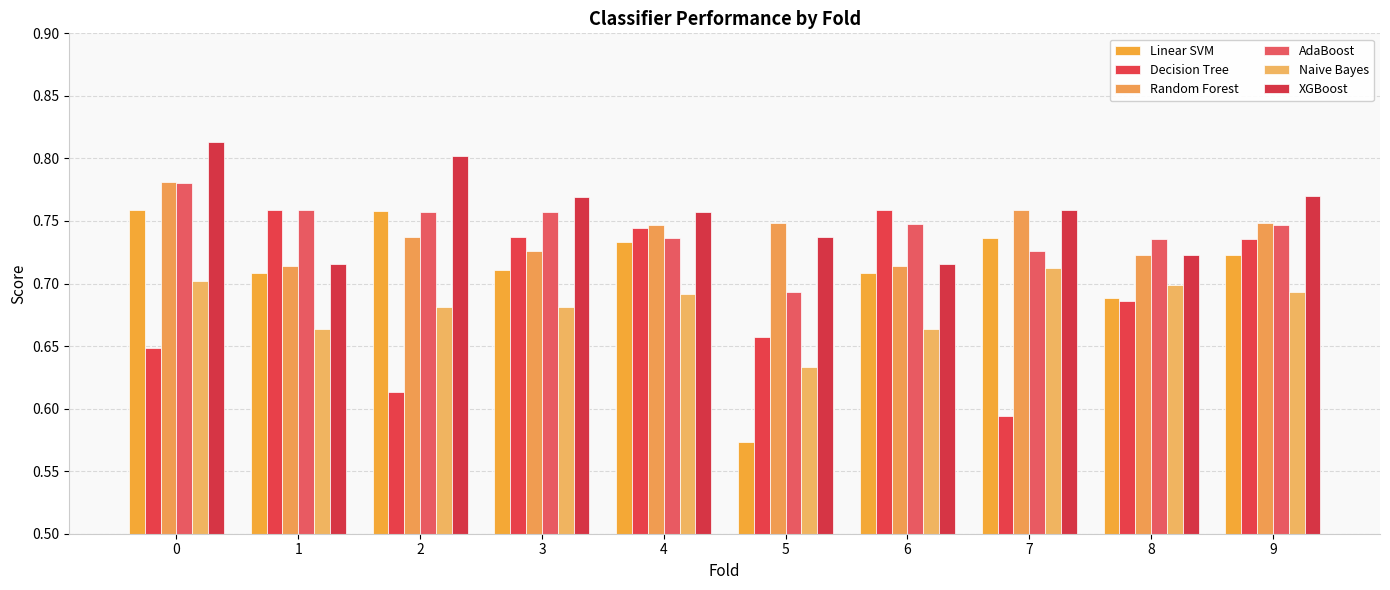

How many groups of bars are there?

10